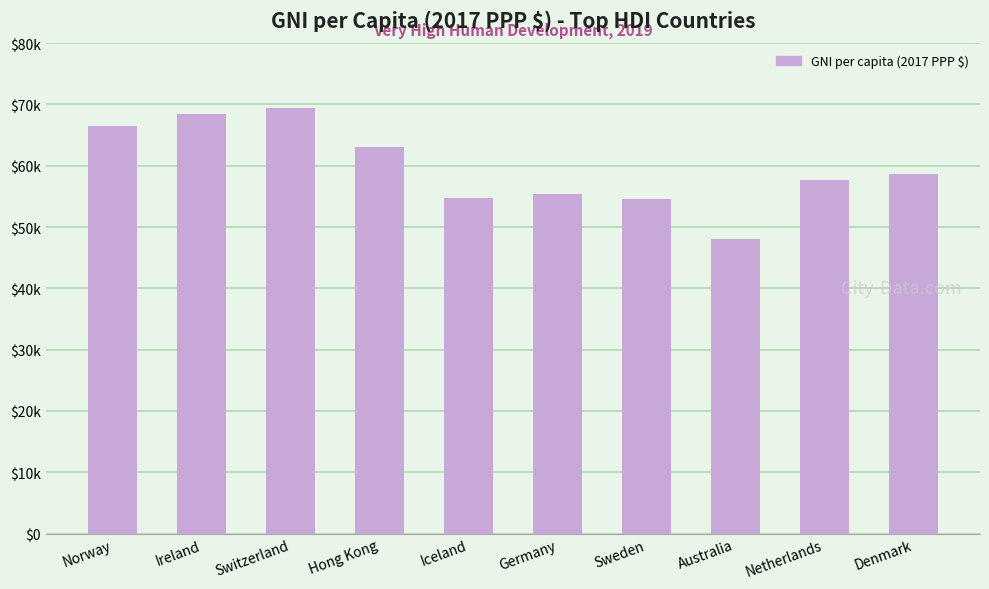

How many values are below 58662?

5